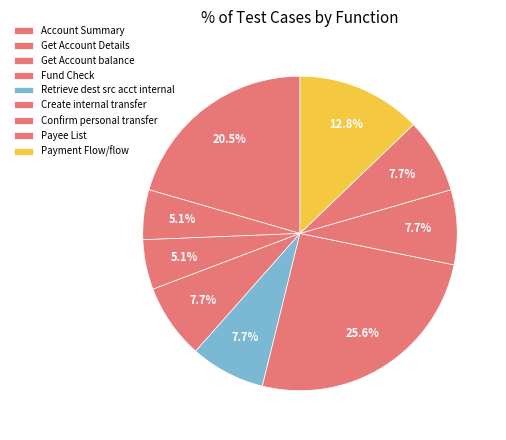

What is the largest slice in the pie chart?

Create internal transfer